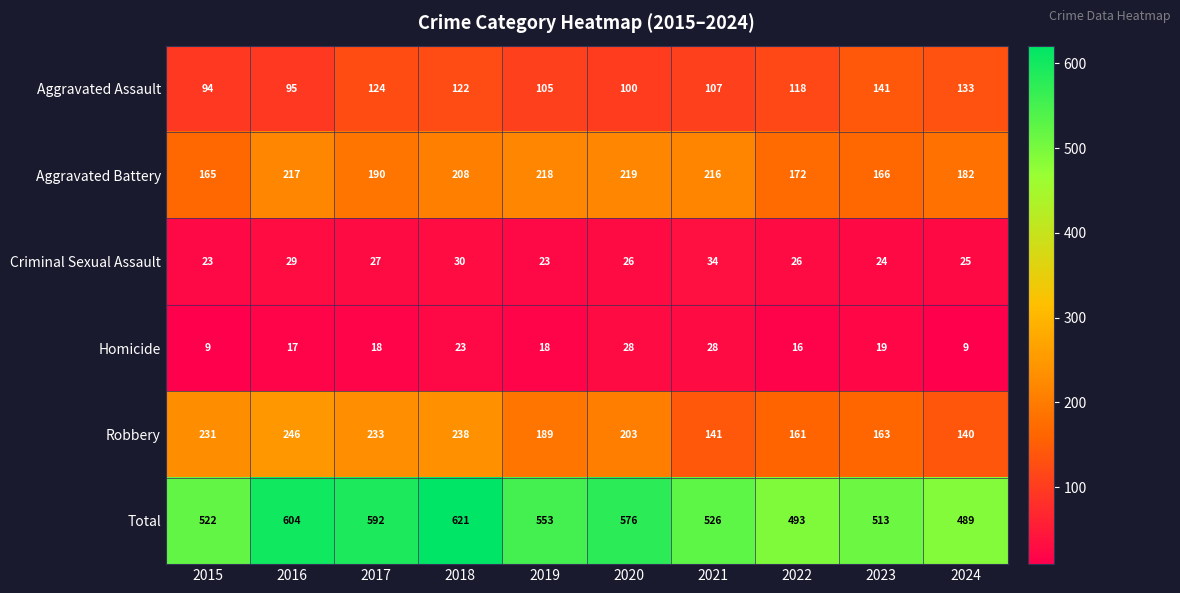

The value of Aggravated Assault at 2022 is 62. True or false?

False